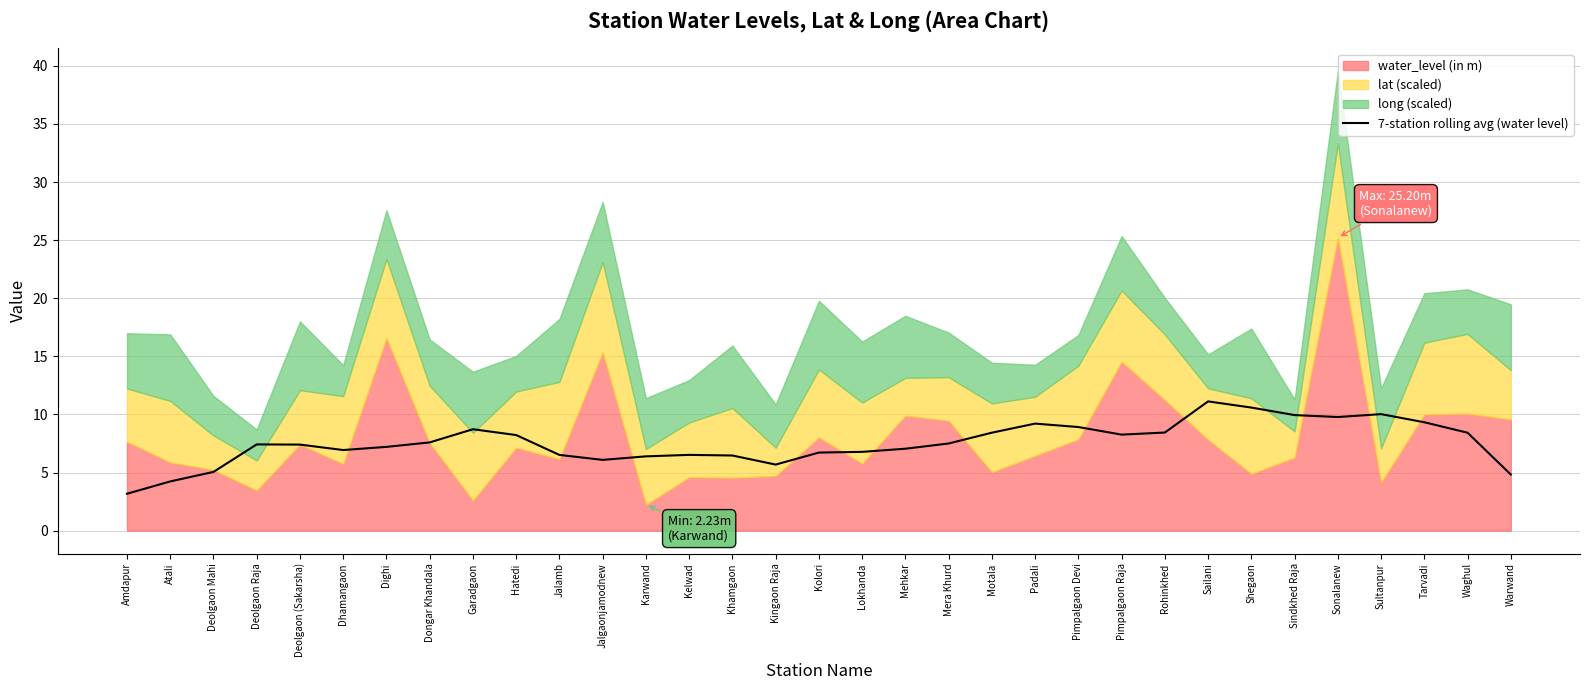

What is the value of the 13th point from the left?

6.4